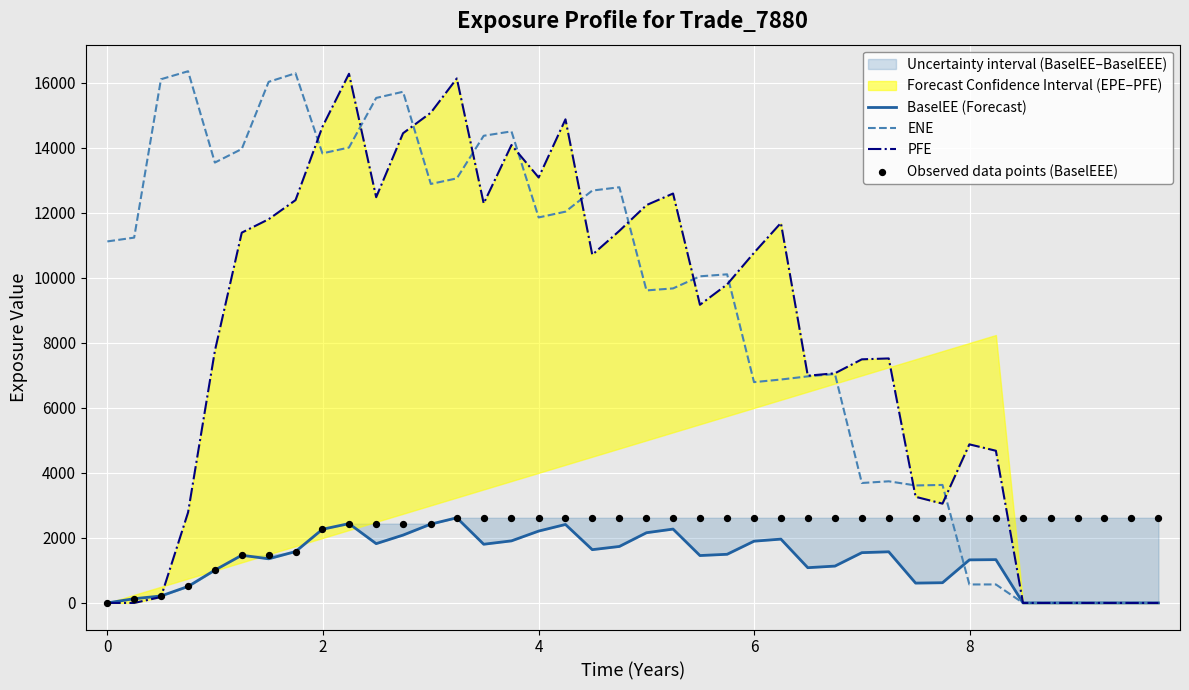

Which series contains the highest Y value?

ENE